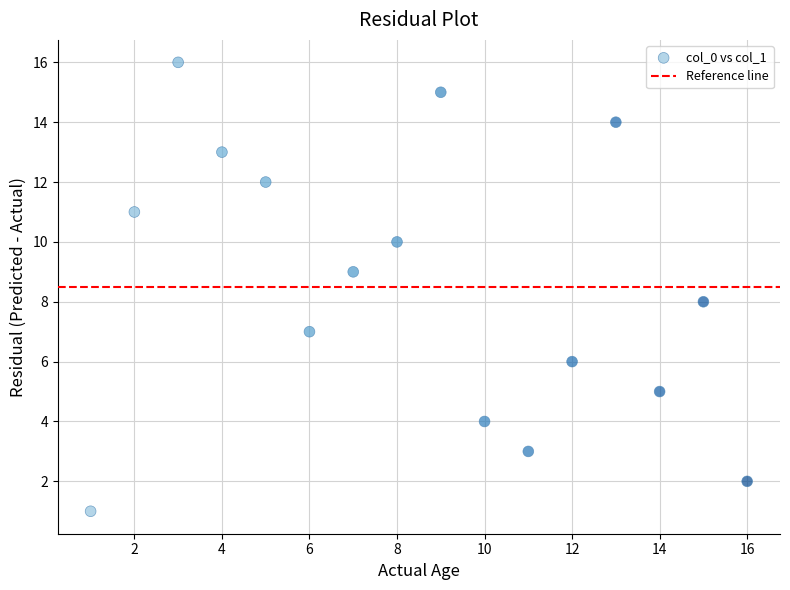

What is the range of Y values (max minus min)?

15